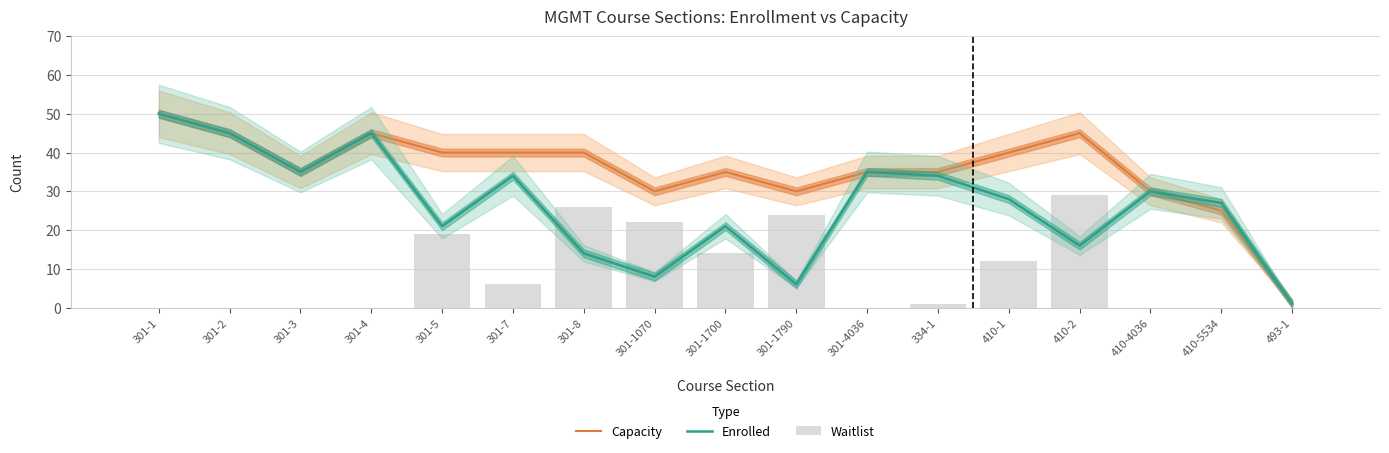

Where does the Waitlist series first go above 1?

301-5